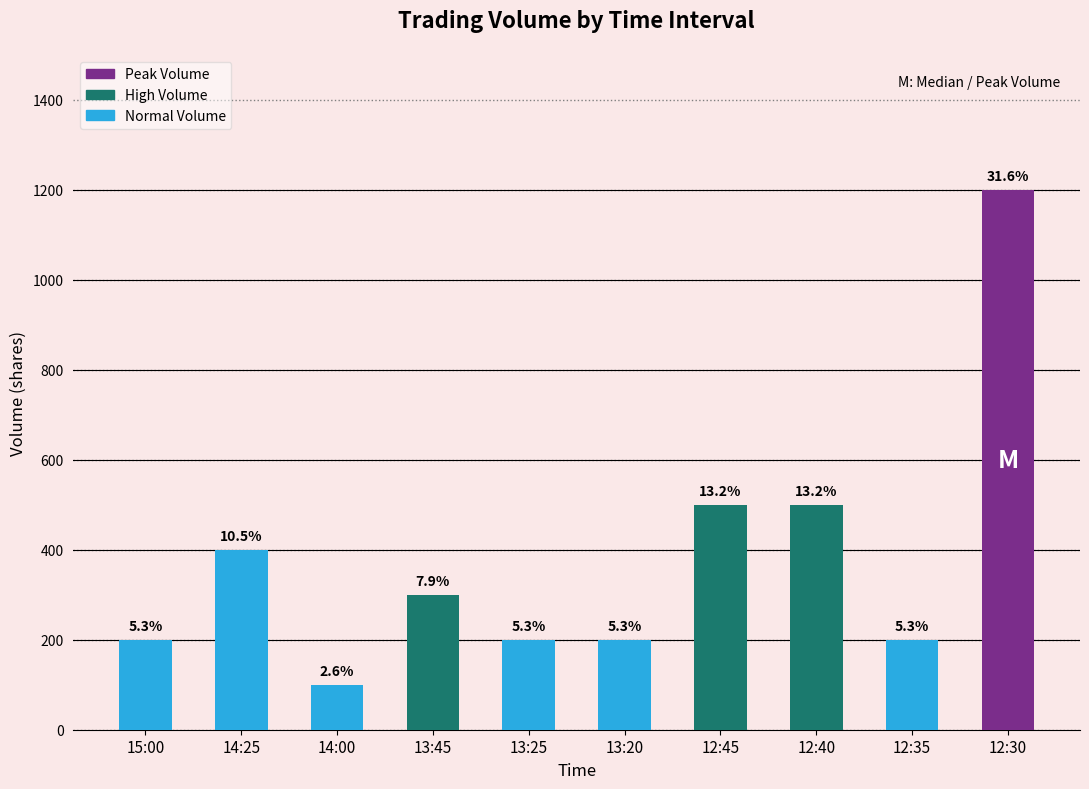

What is the maximum value shown in the chart?

1200